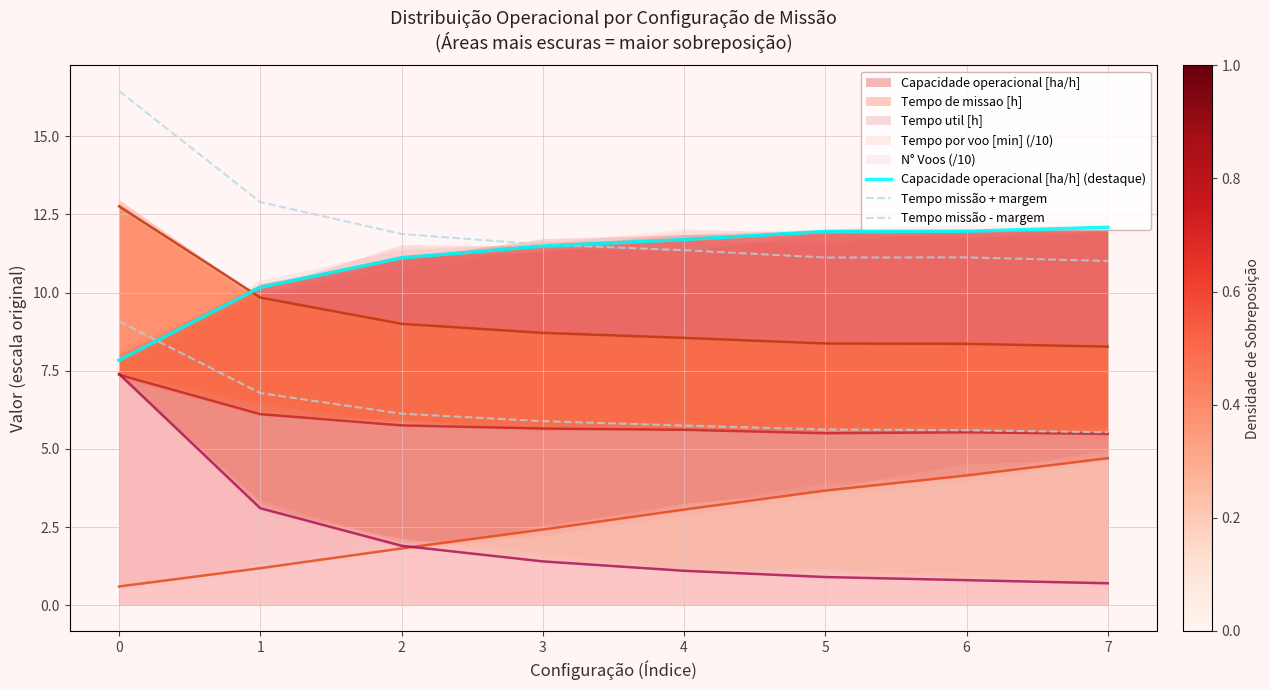

How many data points in Capacidade operacional [ha/h] (destaque) are above 11?

6